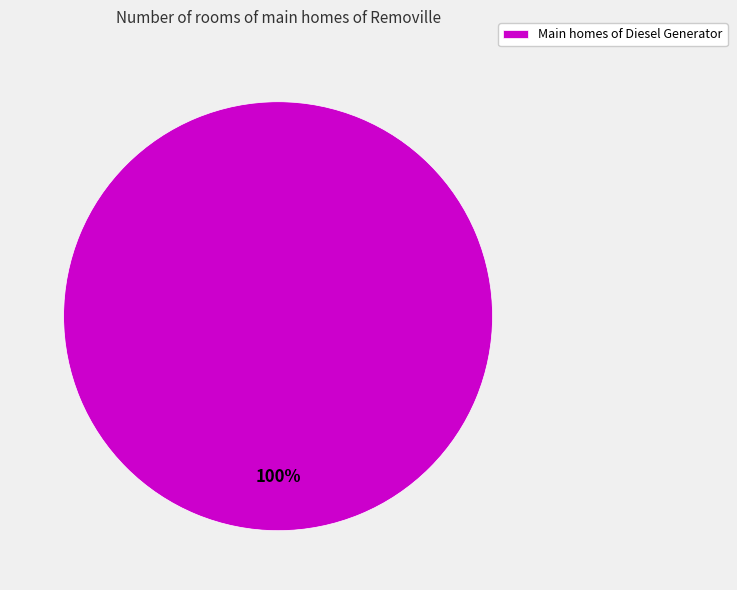

To the nearest percent, what percentage of the pie is Main homes of Diesel Generator?

100%